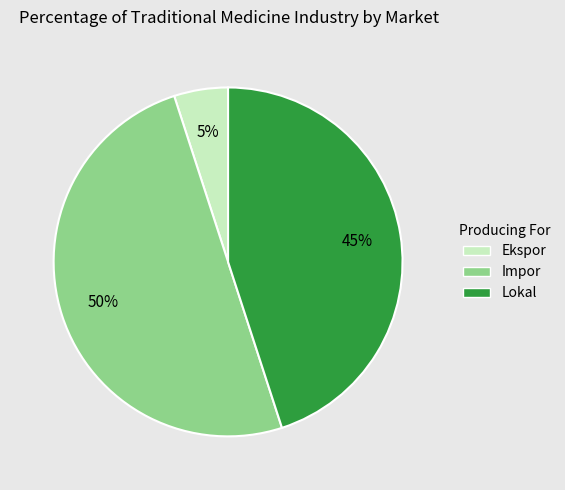

To the nearest percent, what is the average slice percentage?

33%